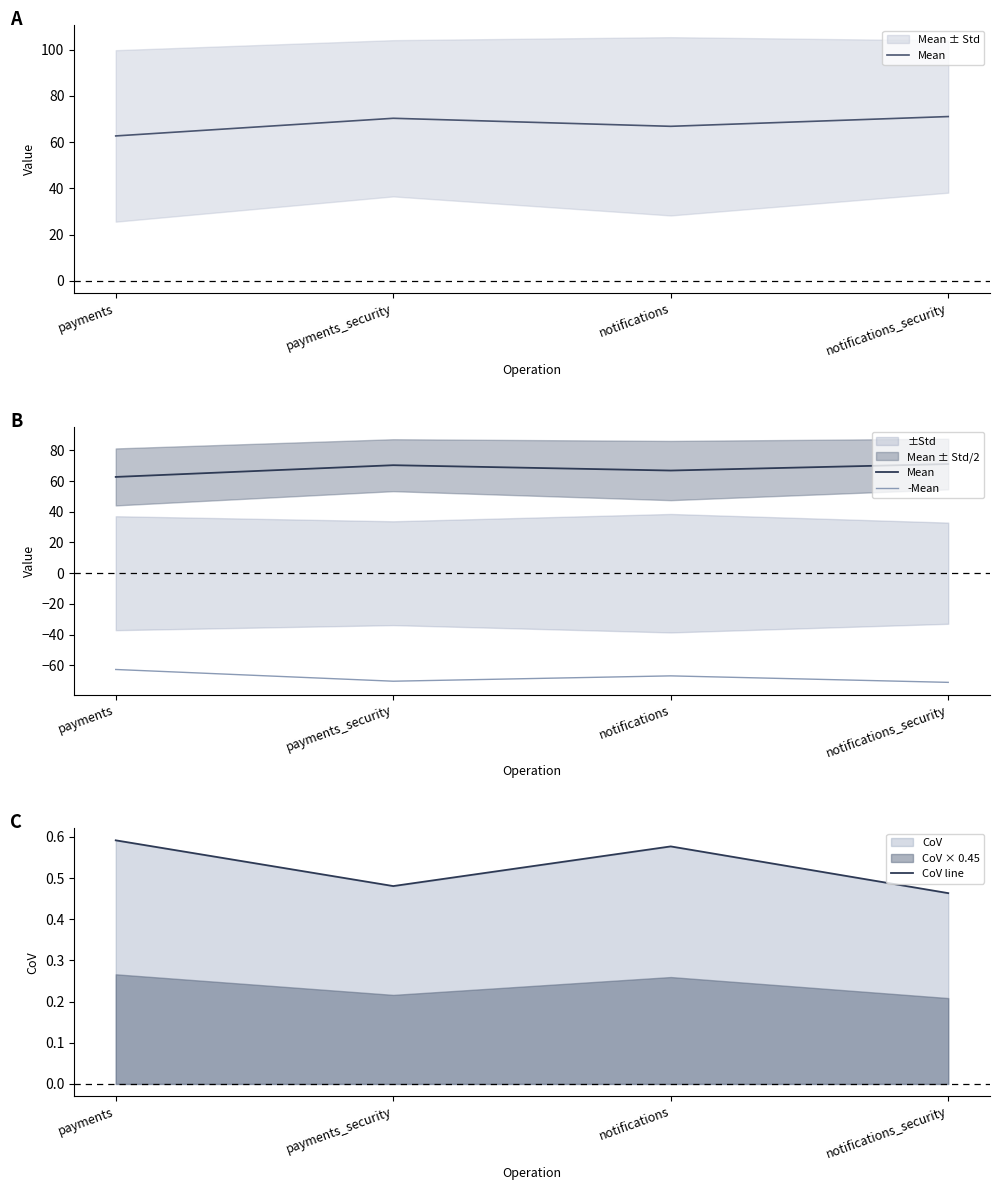

Which category has the lowest value in the CoV line series?

notifications_security